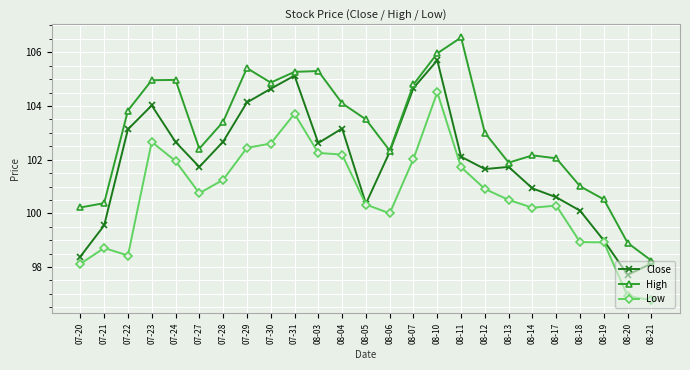

Count the number of categories in the chart.

25